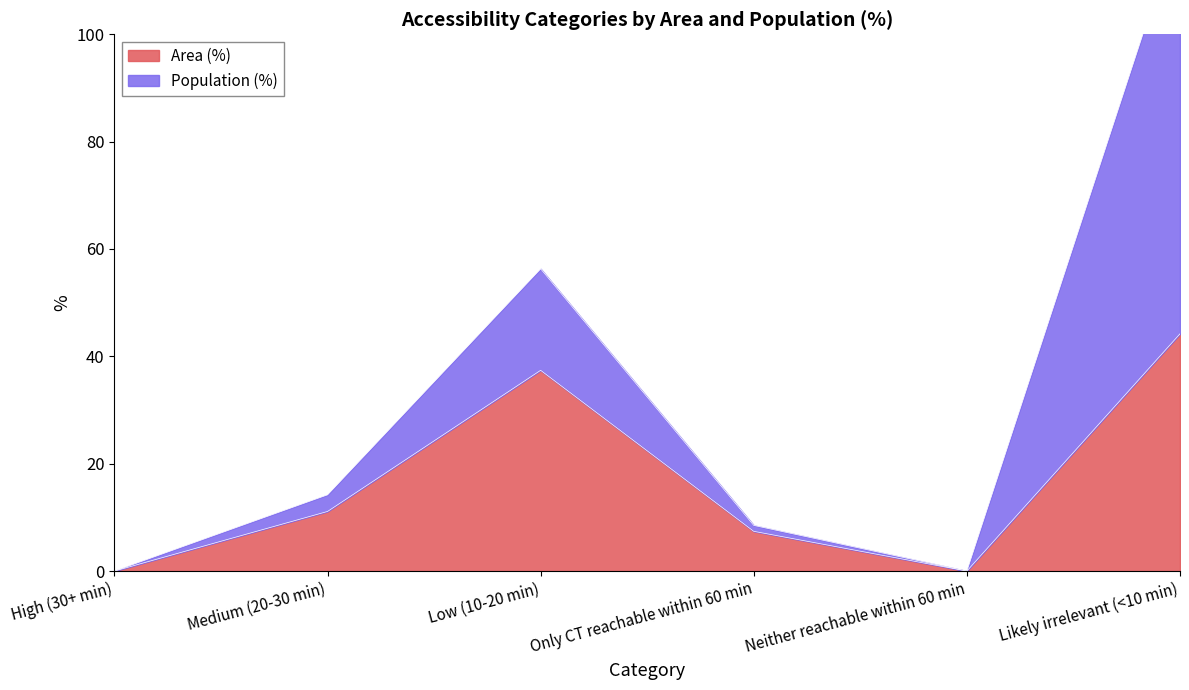

True or false: Population (%) has a value of 7.7 at Low (10-20 min).

False